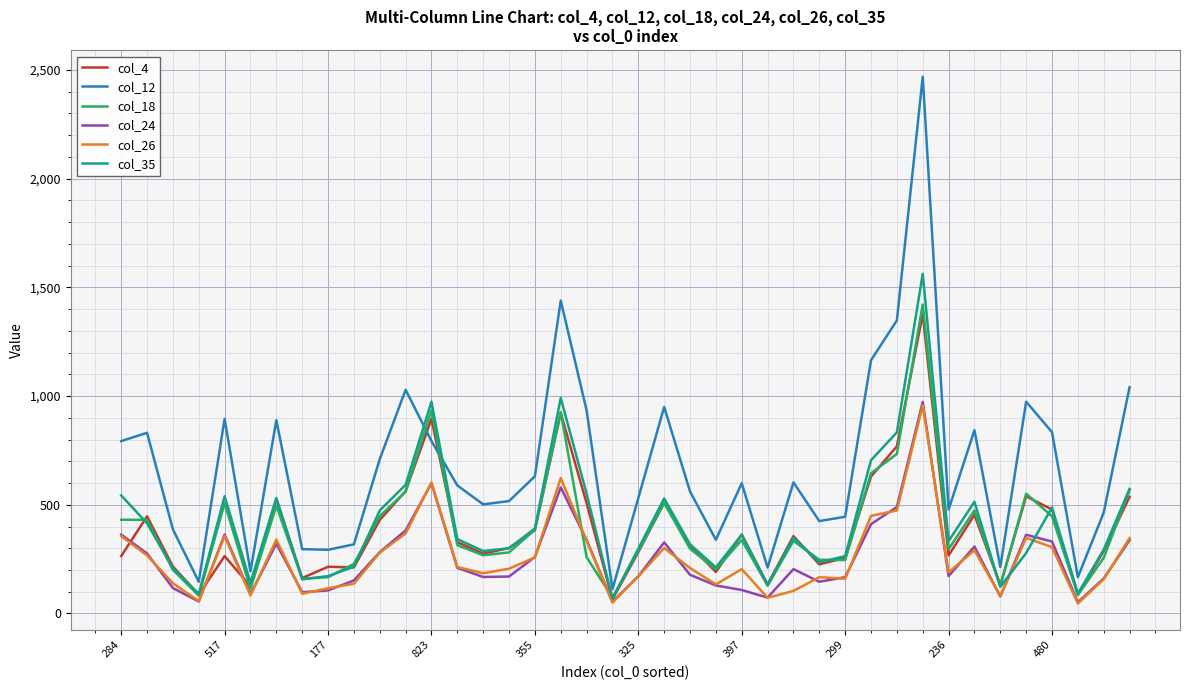

True or false: col_12 and col_24 cross at least once.

False